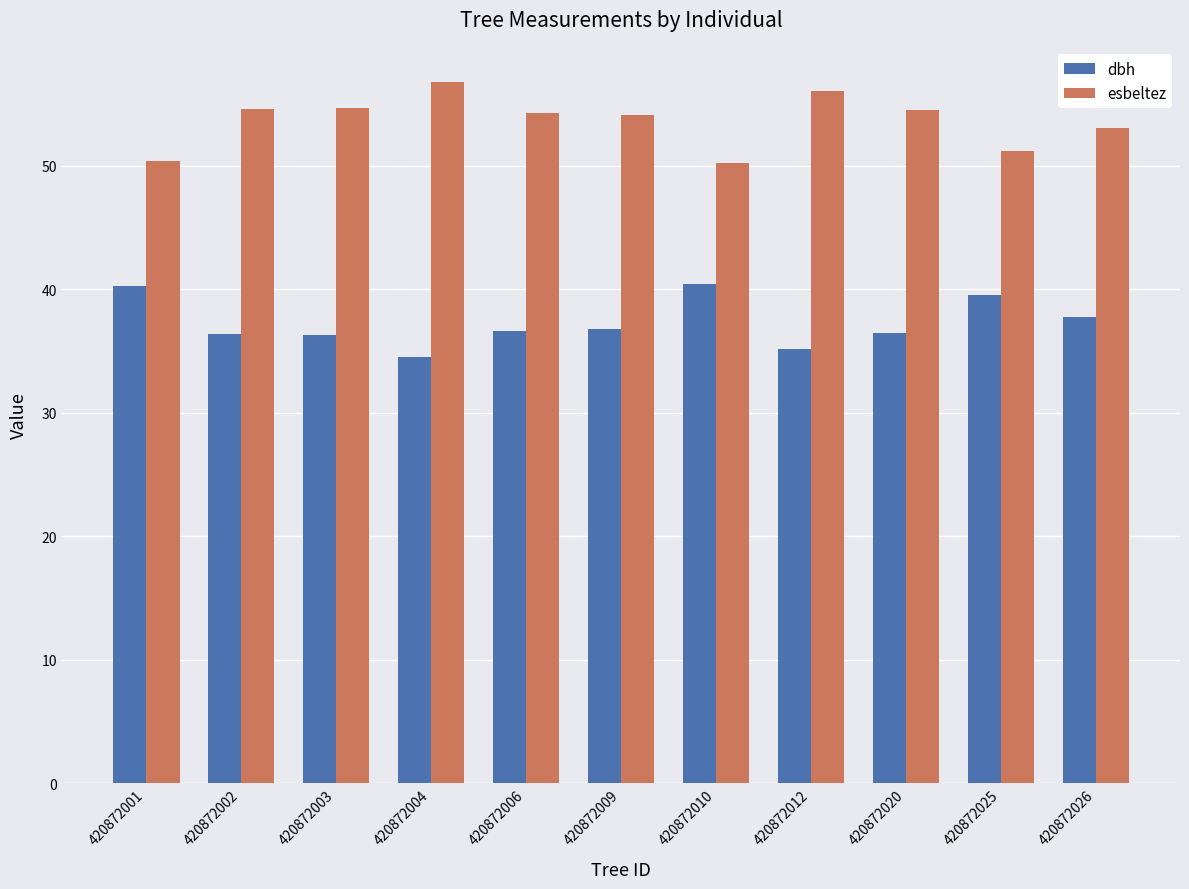

Does the chart contain any negative values?

No